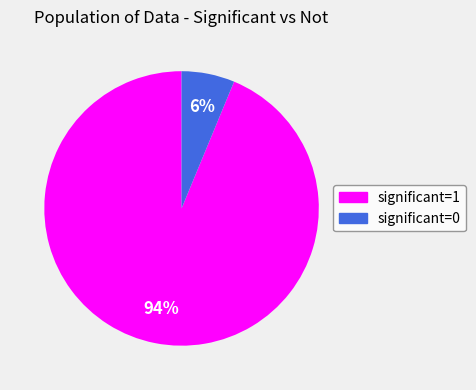

Between significant=0 and significant=1, which is larger?

significant=1